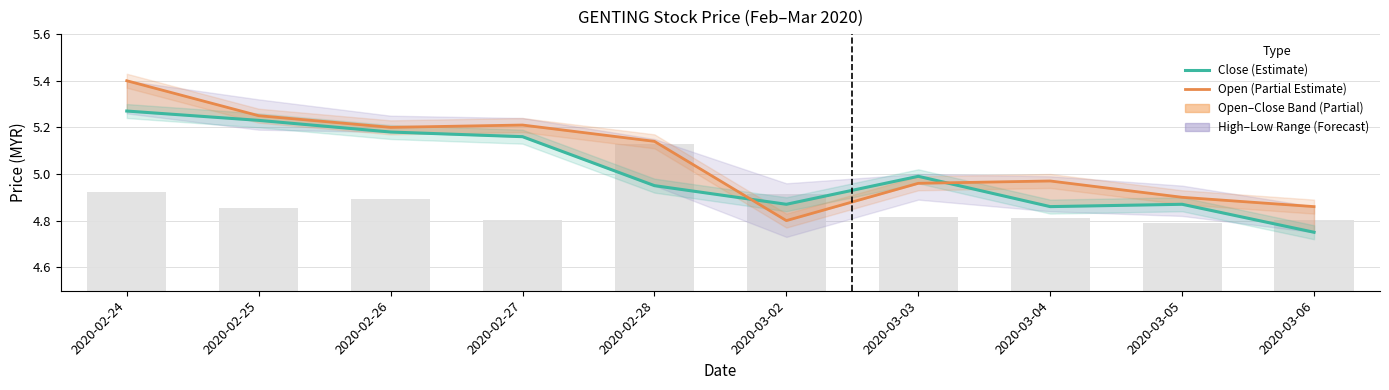

Between 2020-02-28 and 2020-03-05, which series saw the biggest shift?

Open (Partial Estimate)